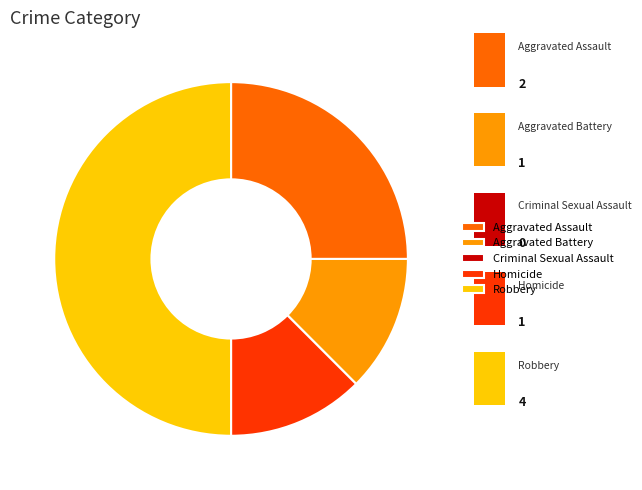

To the nearest percent, what is the combined percentage of Robbery and Criminal Sexual Assault?

50%